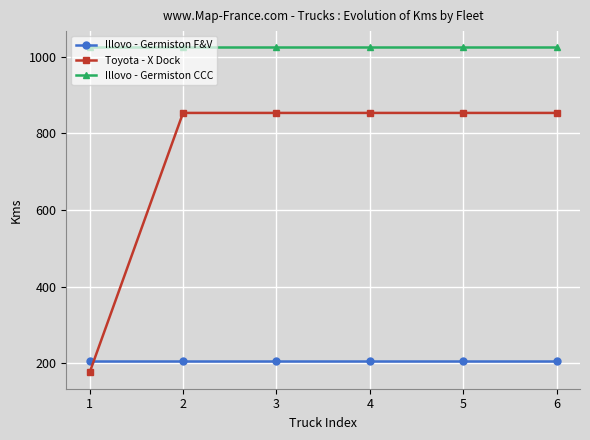

Rank the series by their average value, from lowest to highest.

Illovo - Germiston F&V, Toyota - X Dock, Illovo - Germiston CCC